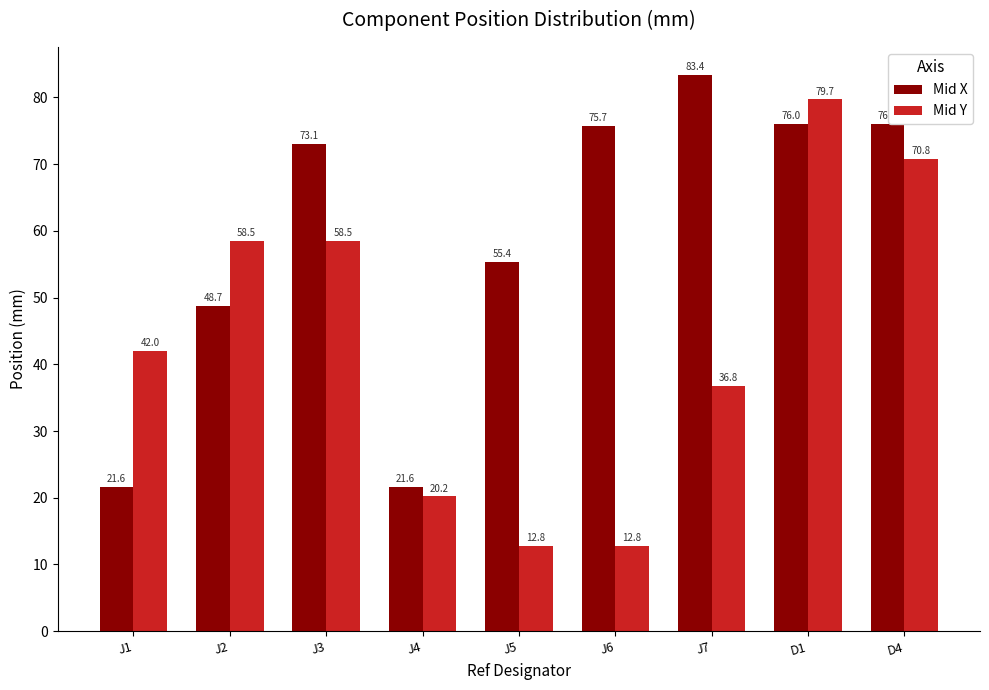

Reading left to right, extract all data points from this chart.

Mid X: J1=21.6	J2=48.7	J3=73.1	J4=21.6	J5=55.4	J6=75.7	J7=83.4	D1=76.0	D4=76.0
Mid Y: J1=42.0	J2=58.5	J3=58.5	J4=20.2	J5=12.8	J6=12.8	J7=36.8	D1=79.7	D4=70.8